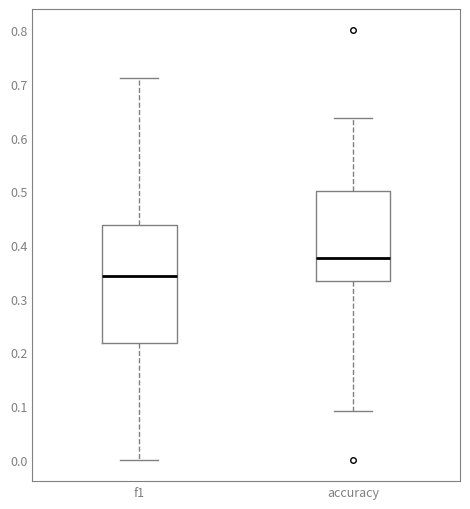

Where does the upper whisker of the box for accuracy end on the y-axis? The values are not printed on the chart, so give them approximately, as read against the axis.

0.64